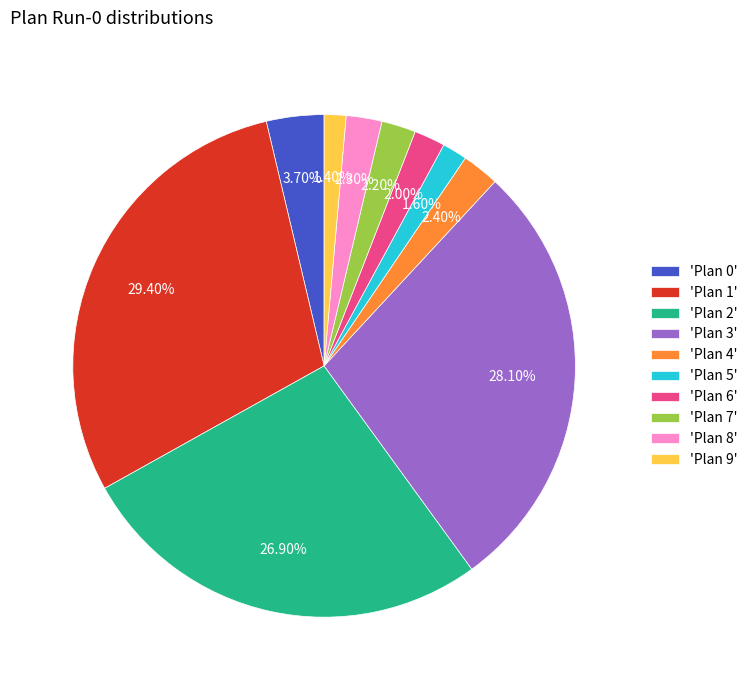

Is there any slice that represents more than half of the pie?

No